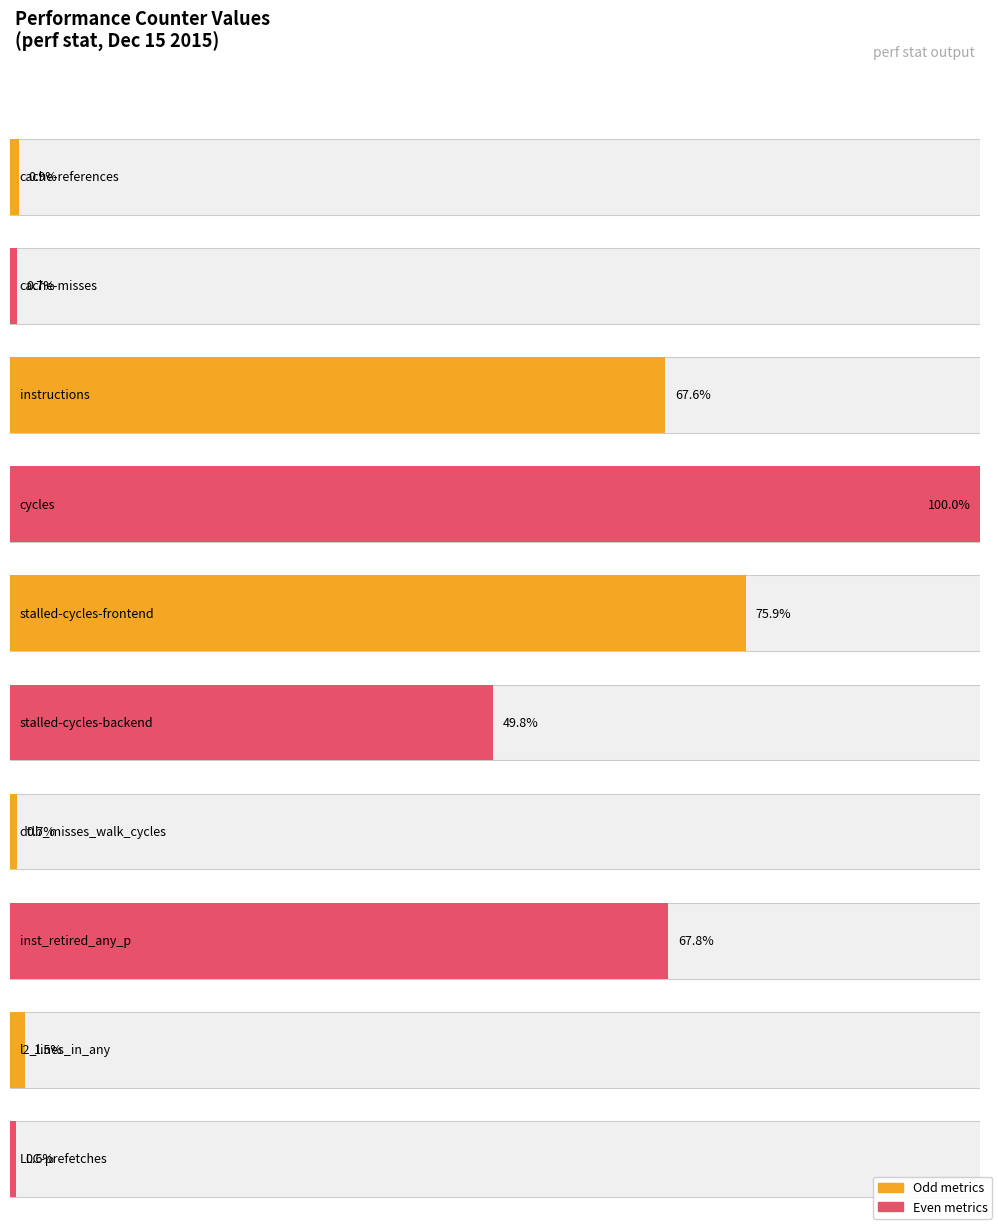

Which label corresponds to the largest value in the chart?

cycles